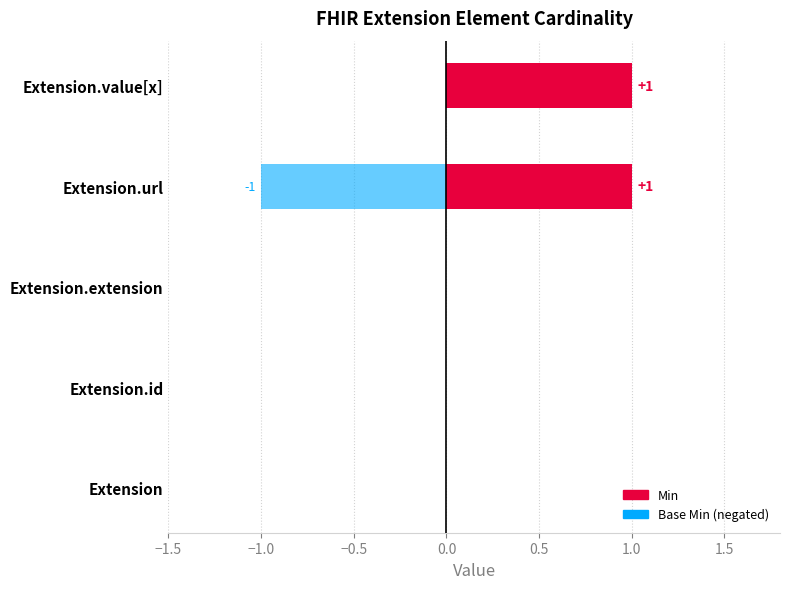

Rank the series at Extension from lowest to highest value.

Min, Base Min